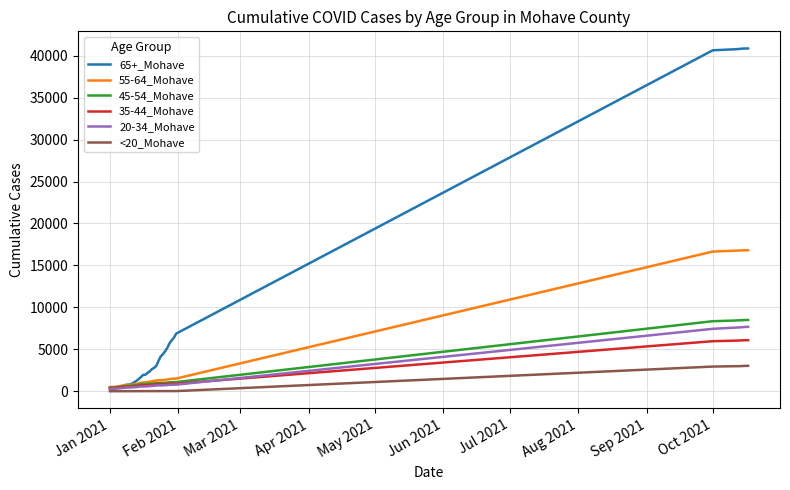

Which series ends up on top after the final intersection of 20-34_Mohave and 35-44_Mohave?

20-34_Mohave